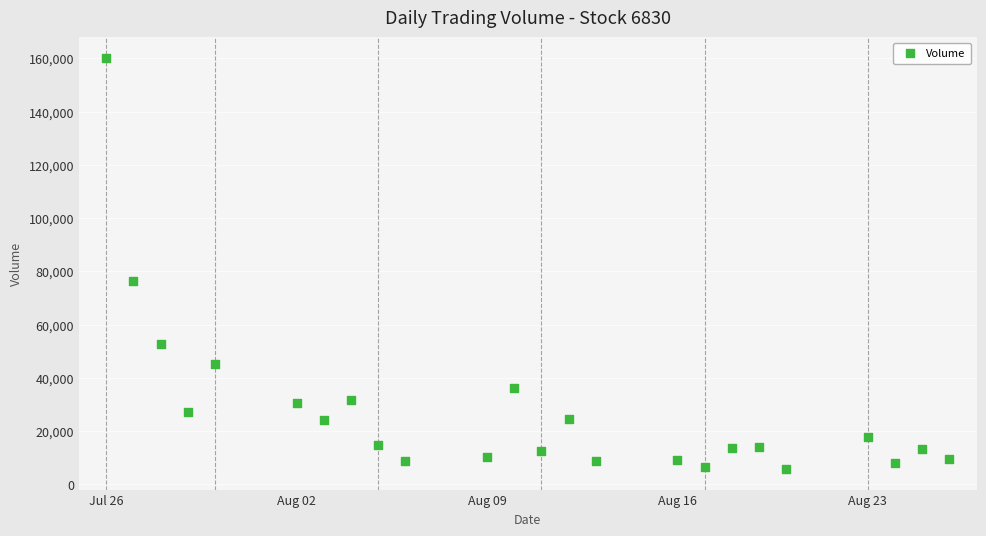

What Y value in the scatter plot is closest to 82987?

76483